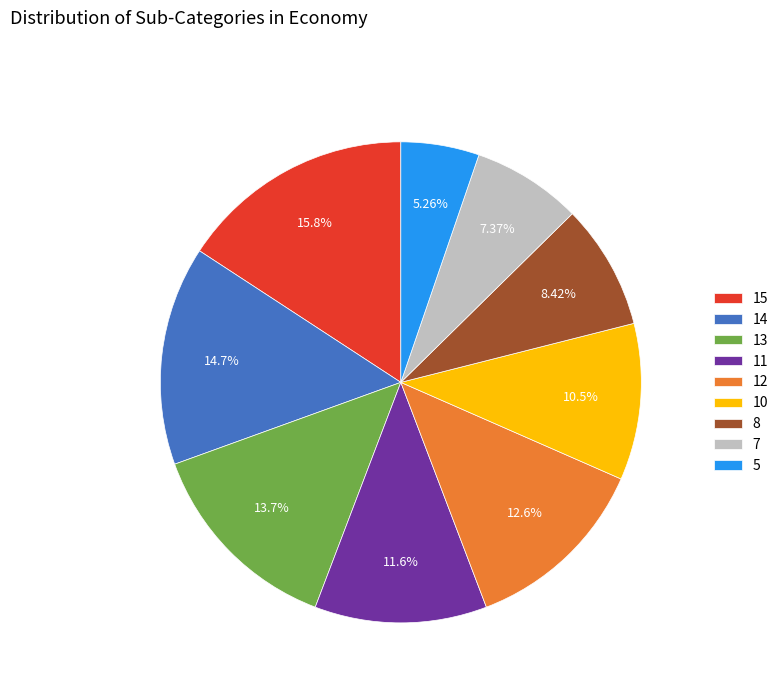

To the nearest percent, what percentage of the pie is 15?

16%